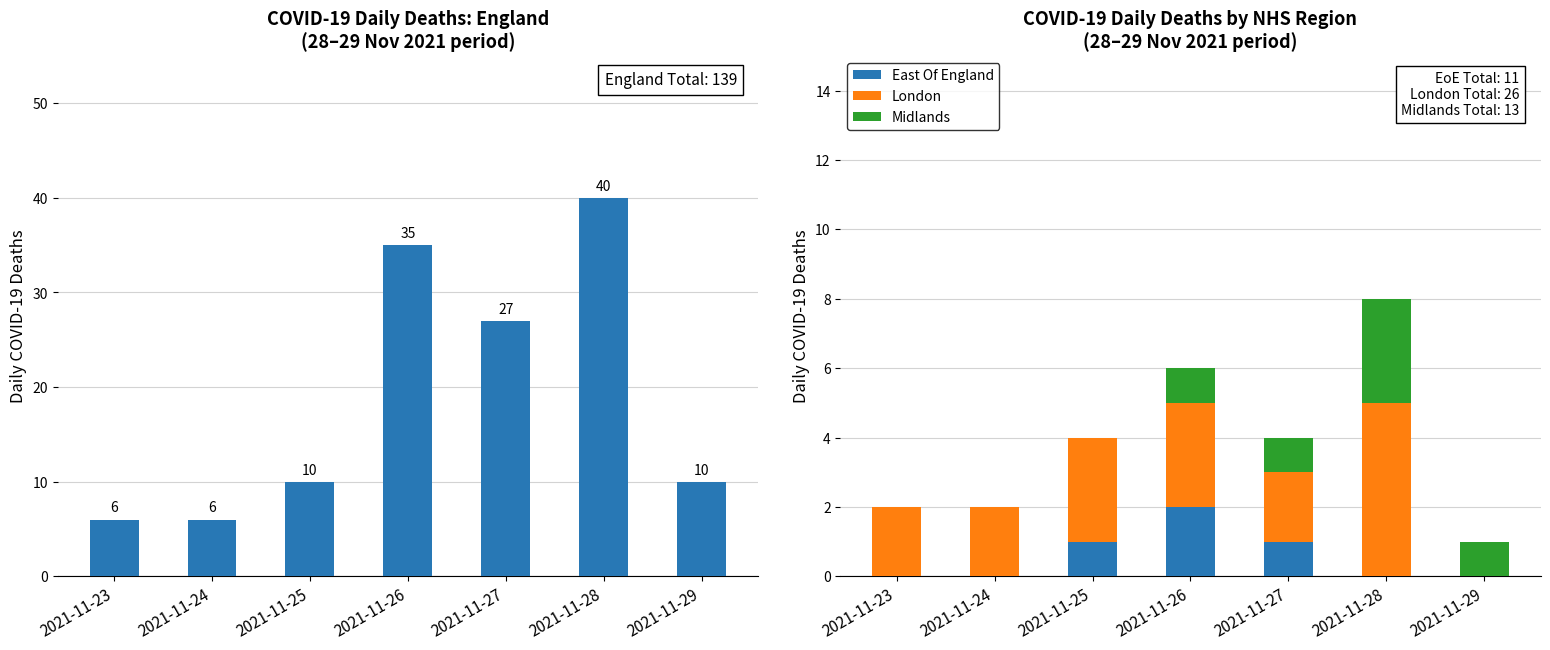

List the labels in order of Midlands value, largest first.

2021-11-28, 2021-11-26, 2021-11-27, 2021-11-29, 2021-11-23, 2021-11-24, 2021-11-25